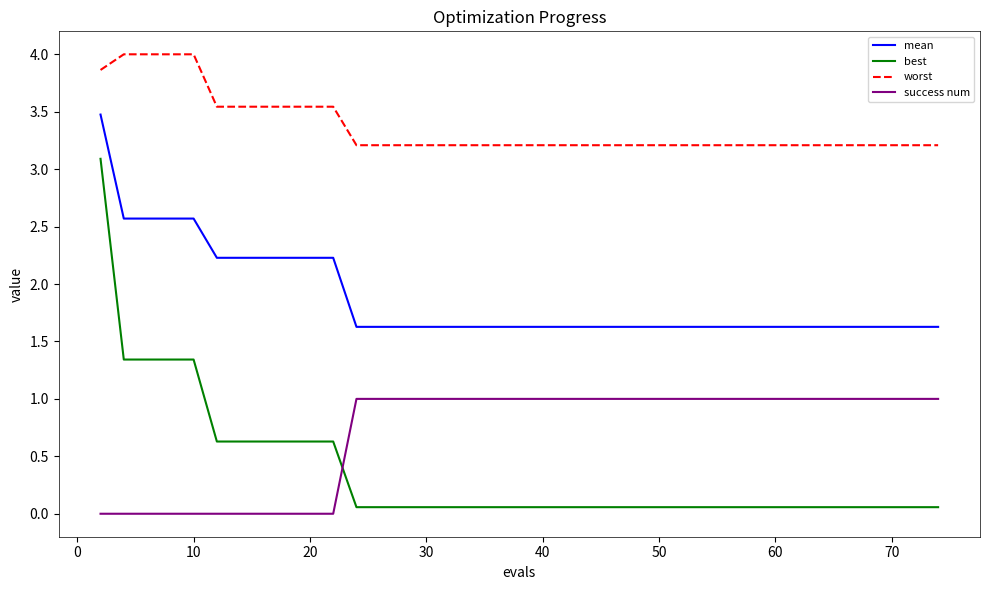

Which series has the largest range (max minus min)?

best